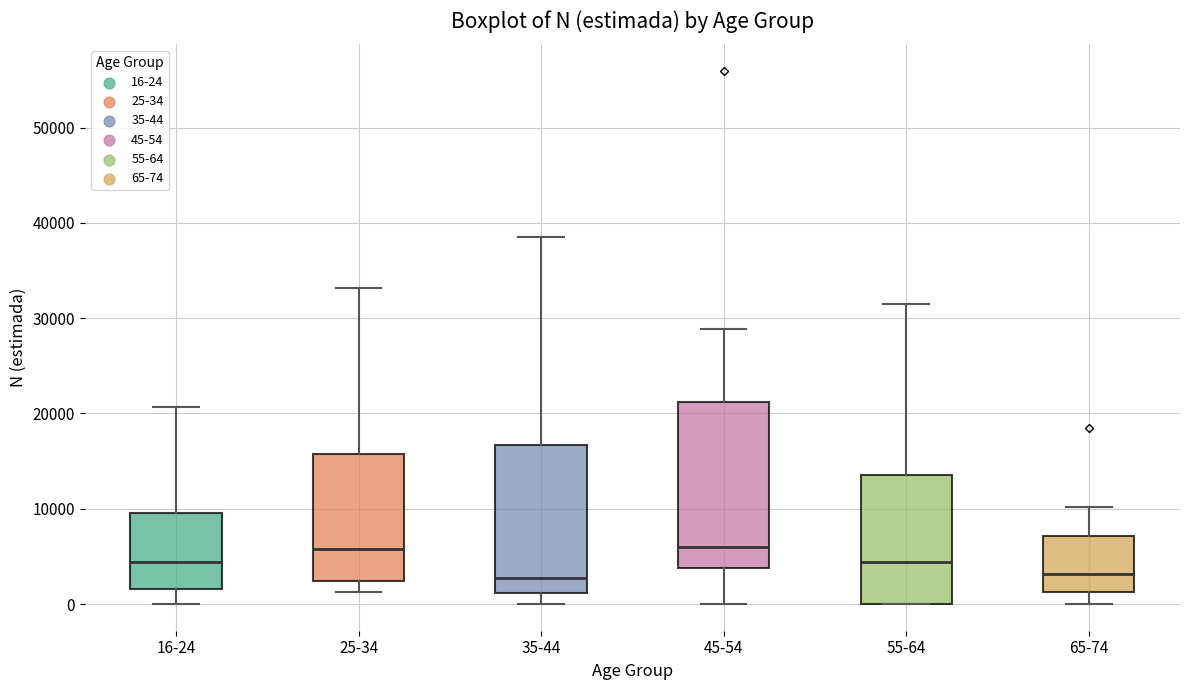

Where does the lower whisker of the box for 16-24 end on the y-axis? The values are not printed on the chart, so give them approximately, as read against the axis.

0